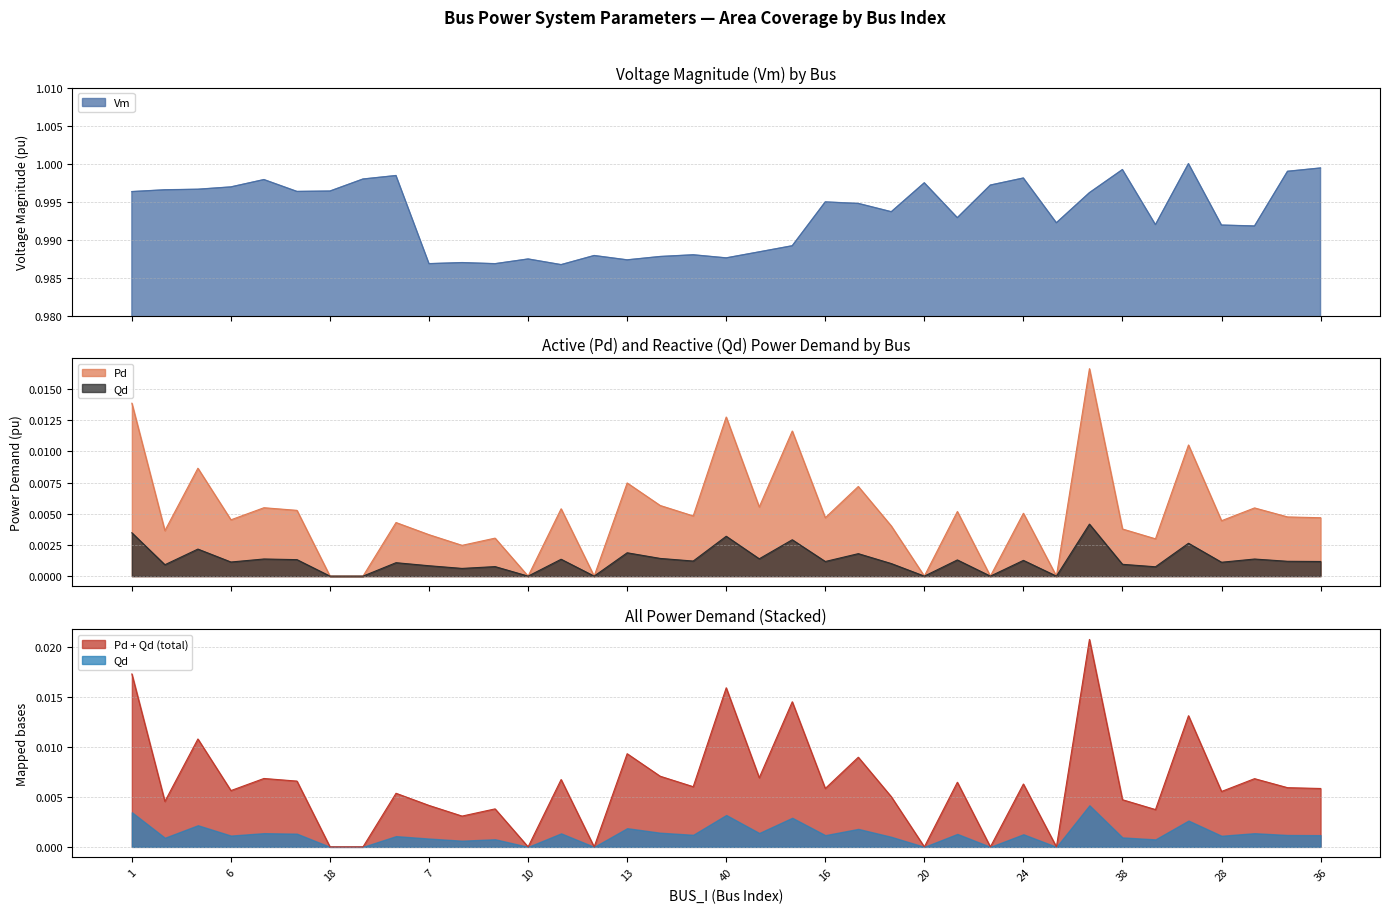

True or false: Vm and Pd intersect in this chart.

False